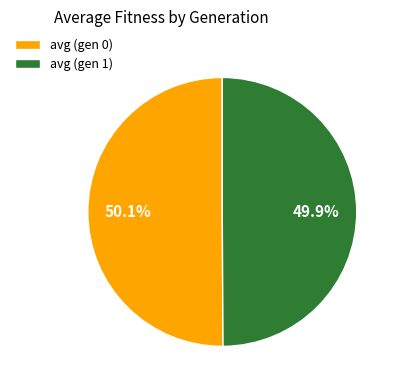

What percentage is the avg (gen 0) slice, to the nearest percent?

50%